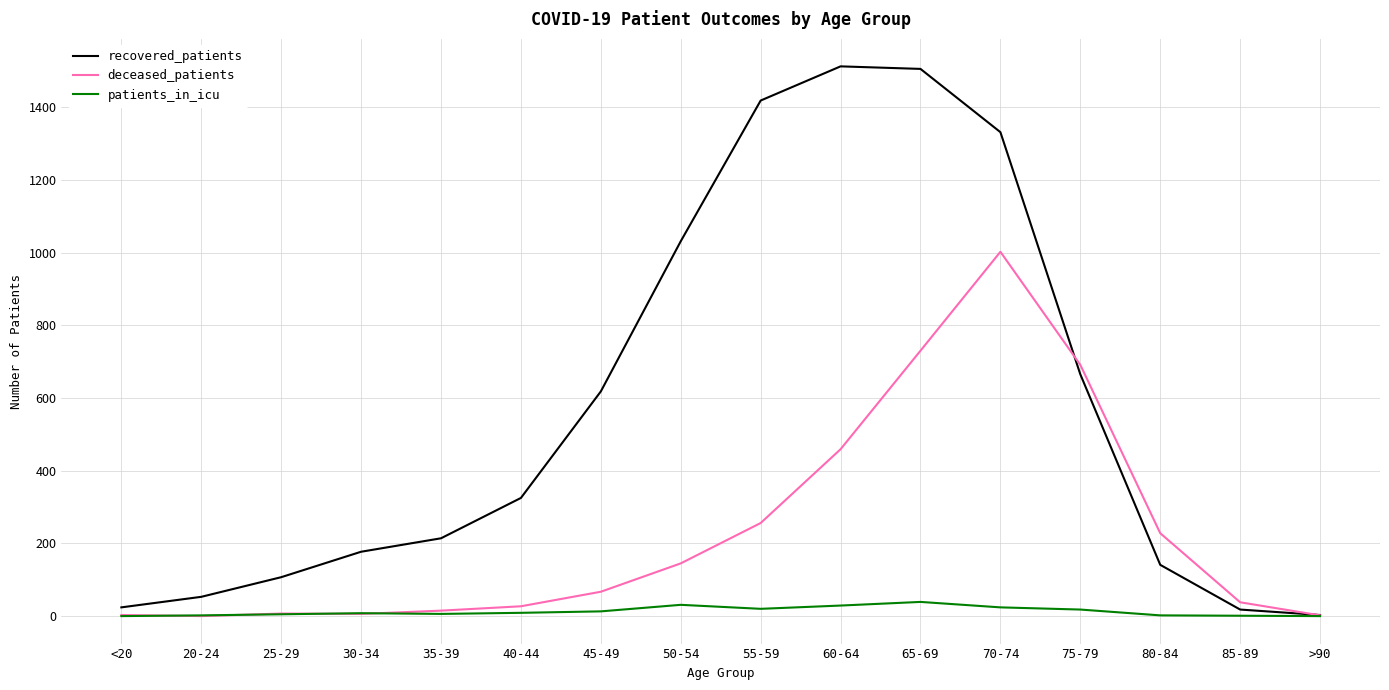

Which series has the largest range (max minus min)?

recovered_patients